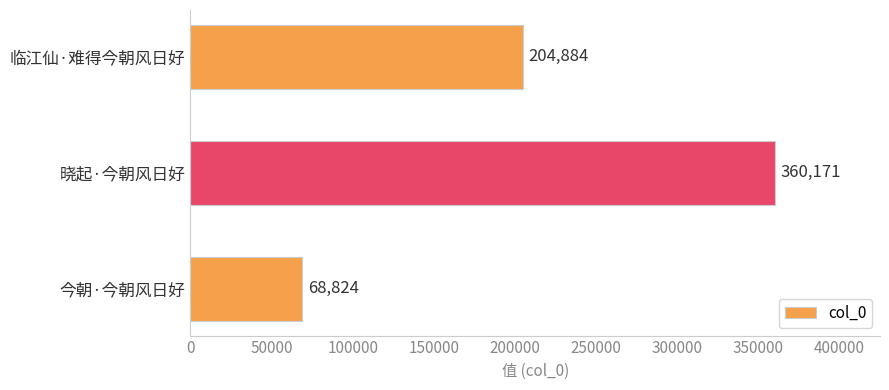

Is it true that the value at 临江仙·难得今朝风日好 is 88794?

False